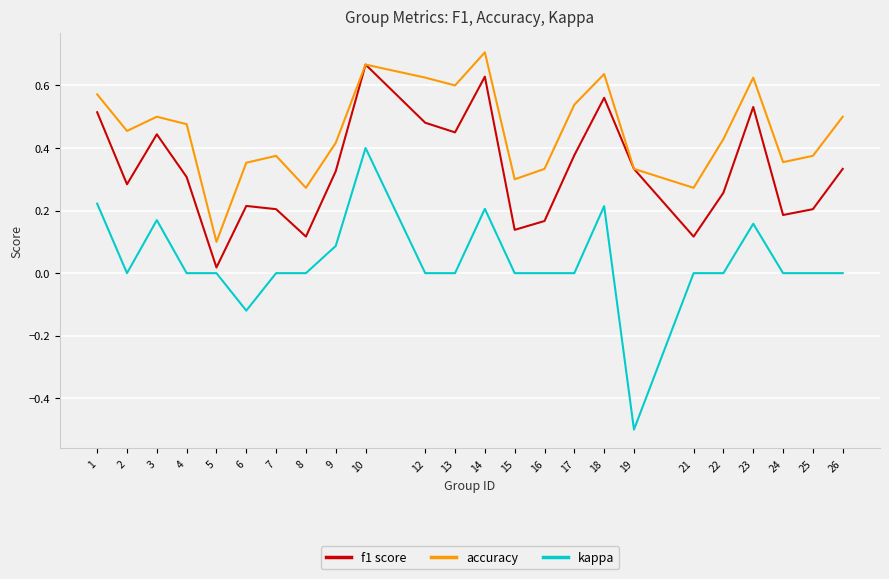

How many lines are shown in the chart?

3